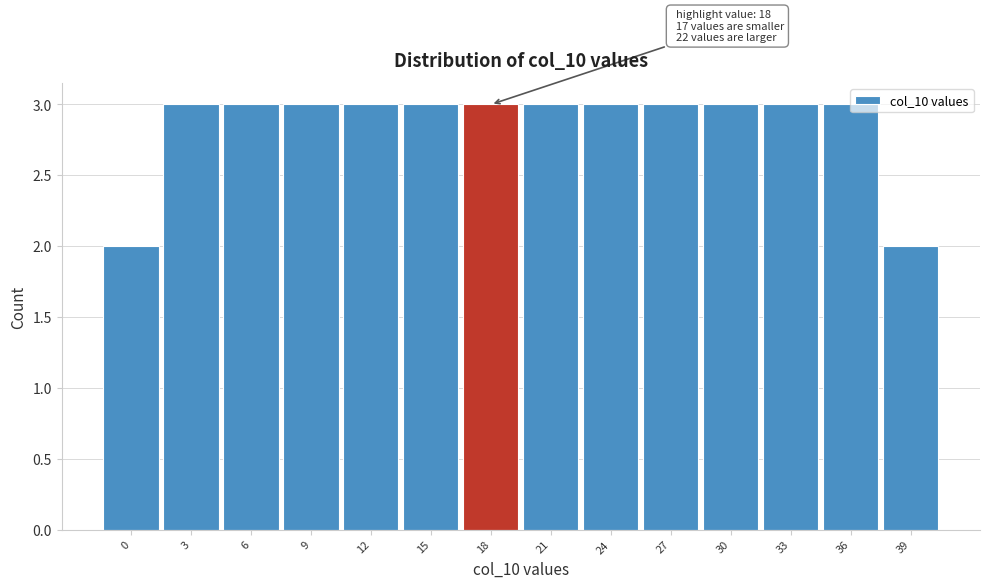

What is the value of the 10th bar from the left?

3